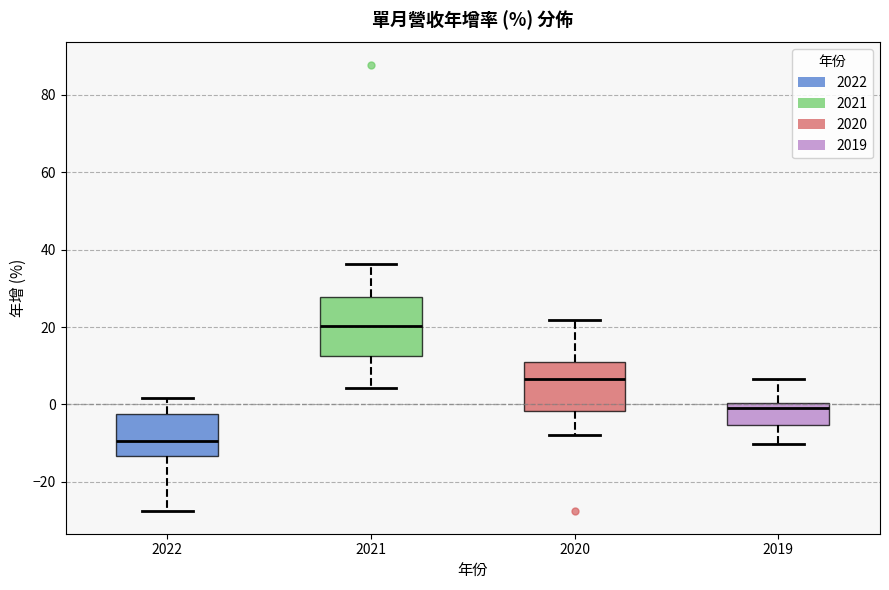

Where is the lower edge of the box at x = 2020 on the y-axis? The values are not printed on the chart, so give them approximately, as read against the axis.

-2